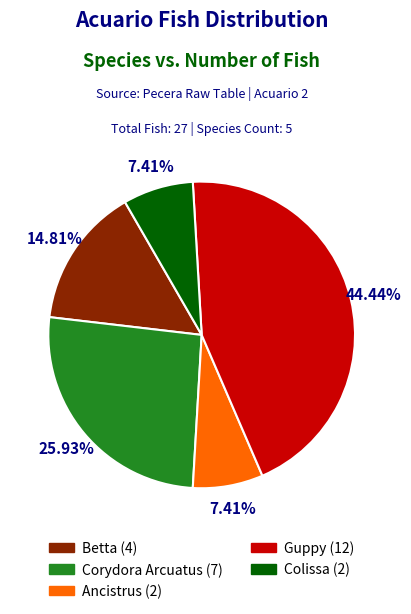

True or false: Betta accounts for 26% of the total.

False